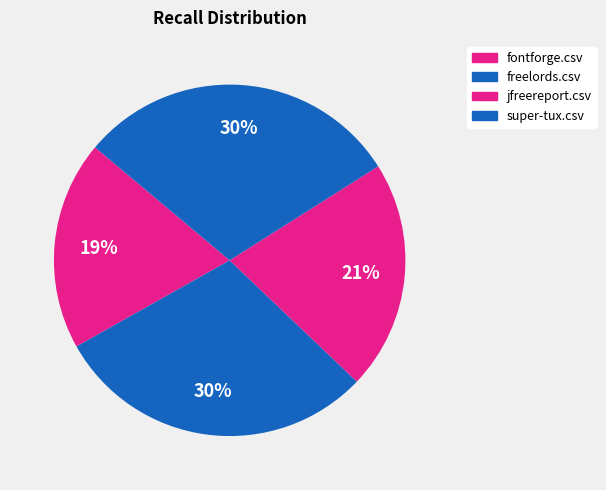

Does any single category account for the majority?

No